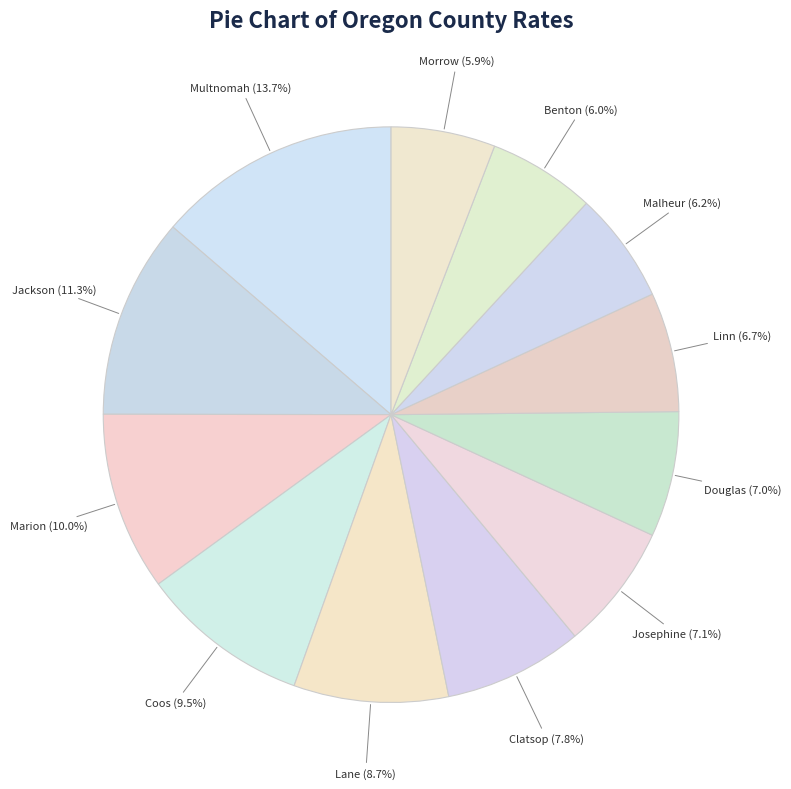

Which category has the smallest portion of the pie?

Morrow